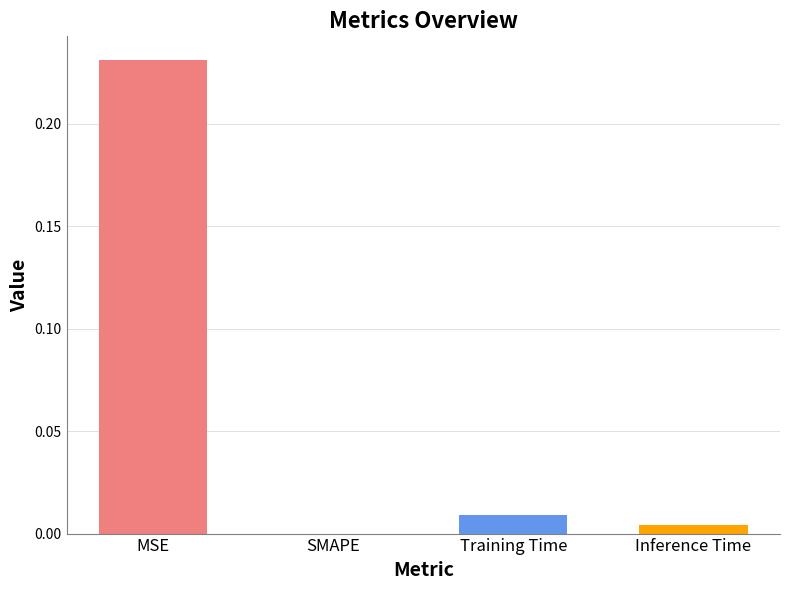

Which category has the highest value across all series?

MSE